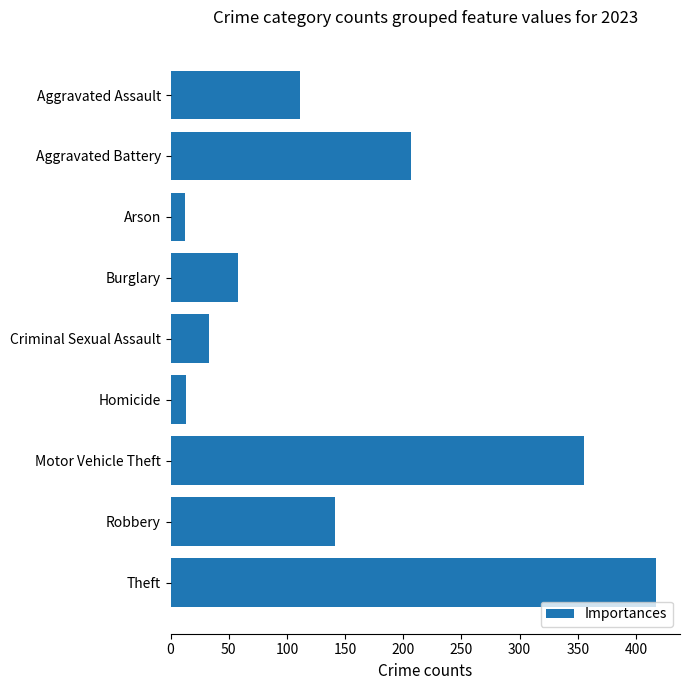

What is the value of the 7th bar from the top?

355